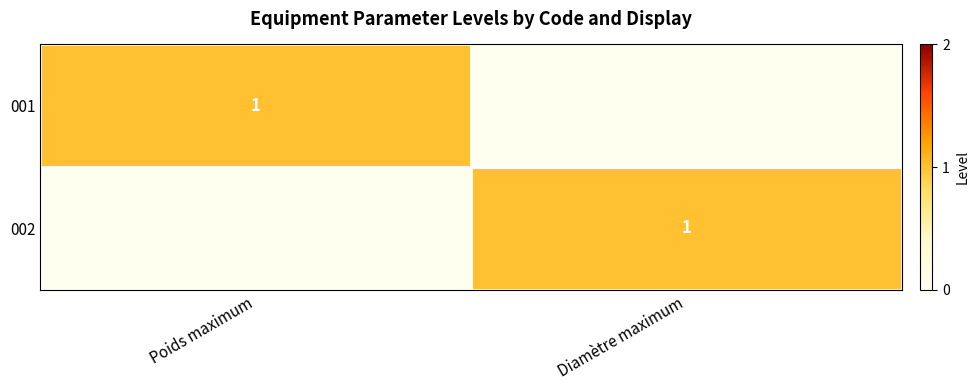

Rank the series by their maximum value, from highest to lowest.

001, 002